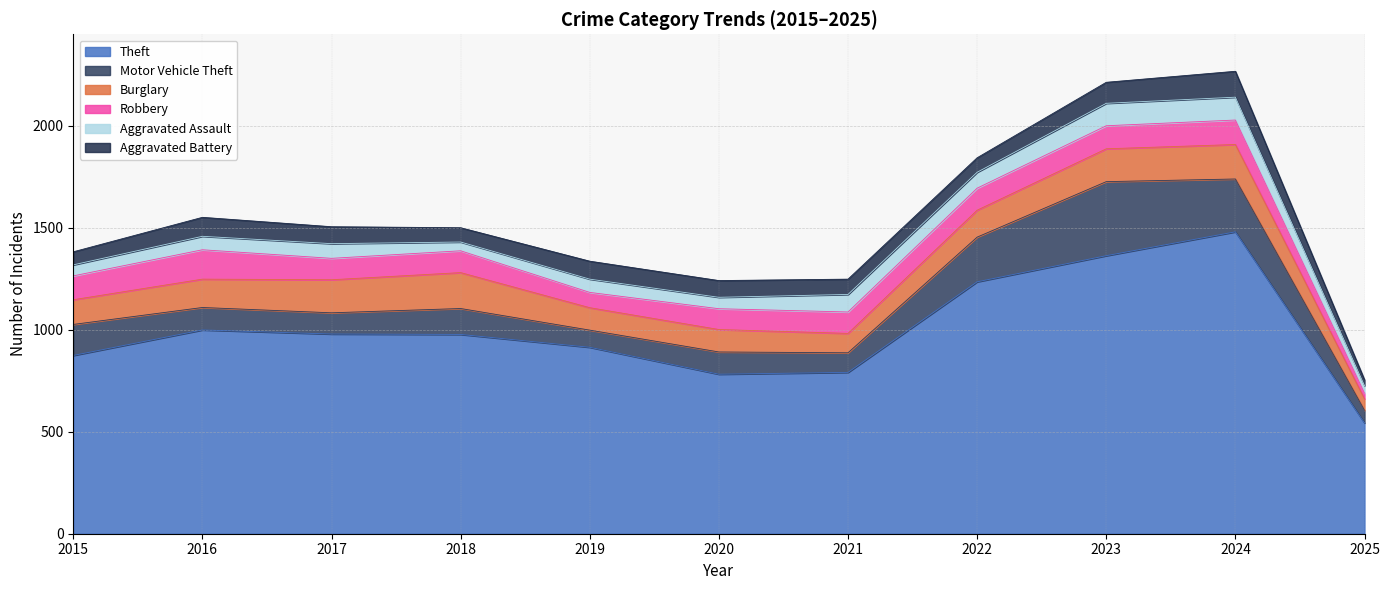

At which category does Aggravated Assault reach its first local valley?

2018